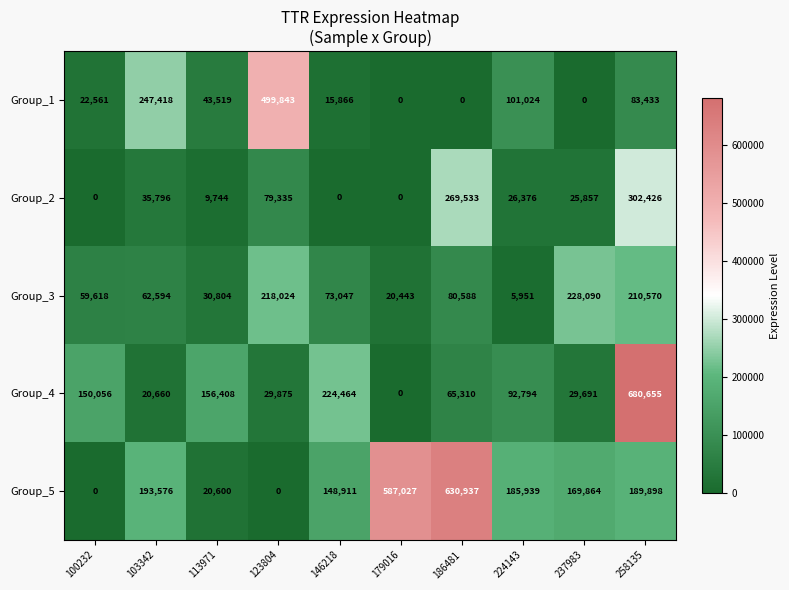

Which series has the widest spread of values?

Group_4